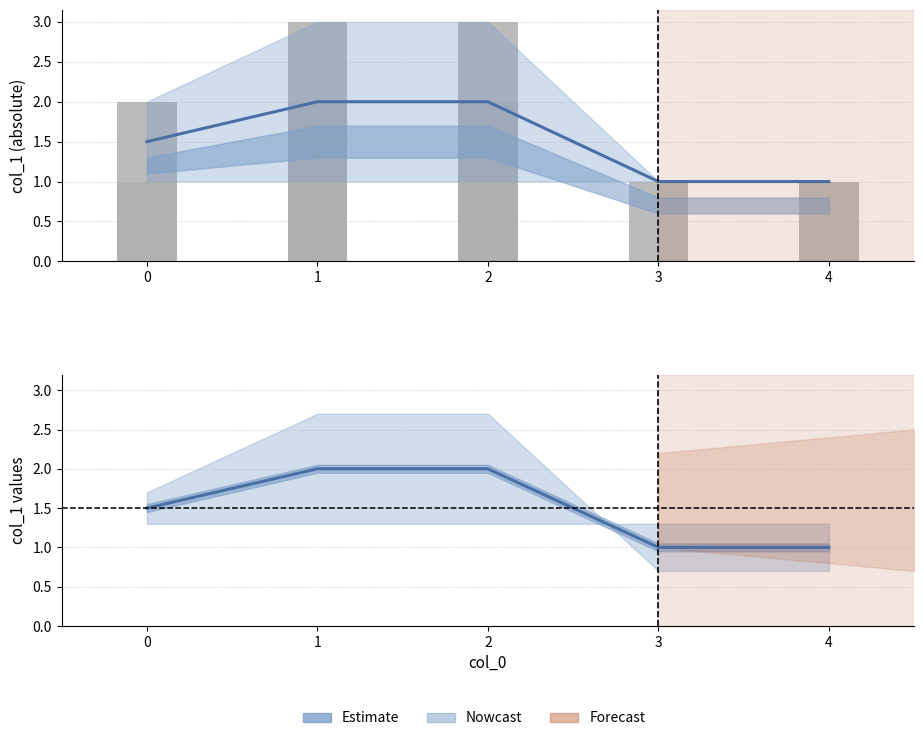

What is the approximate value at 2?

2